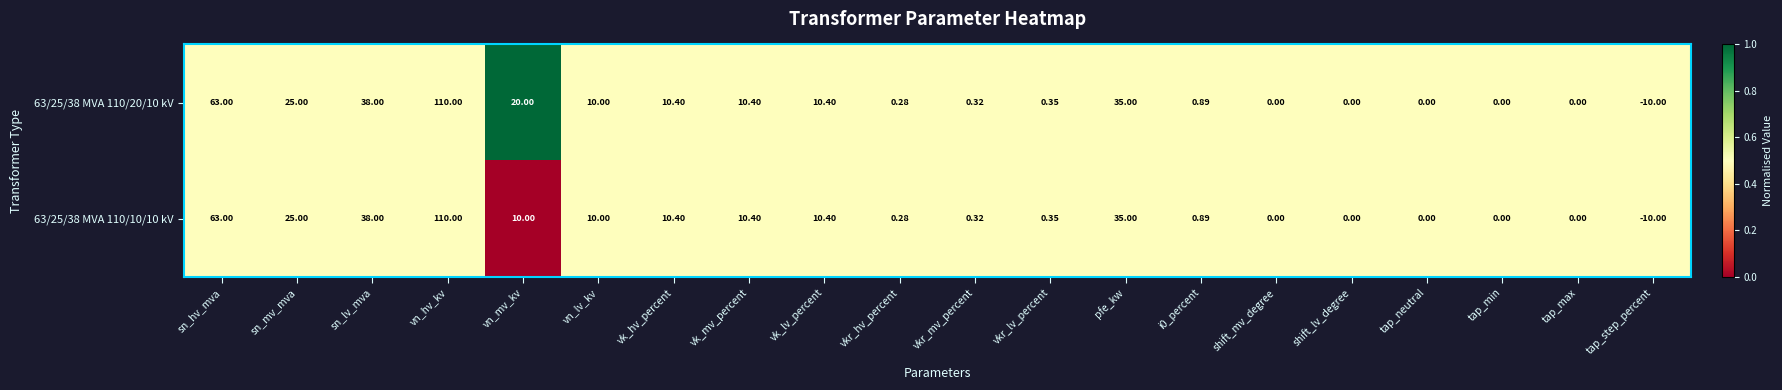

Which category has the highest value in the 63/25/38 MVA 110/10/10 kV series?

vn_hv_kv